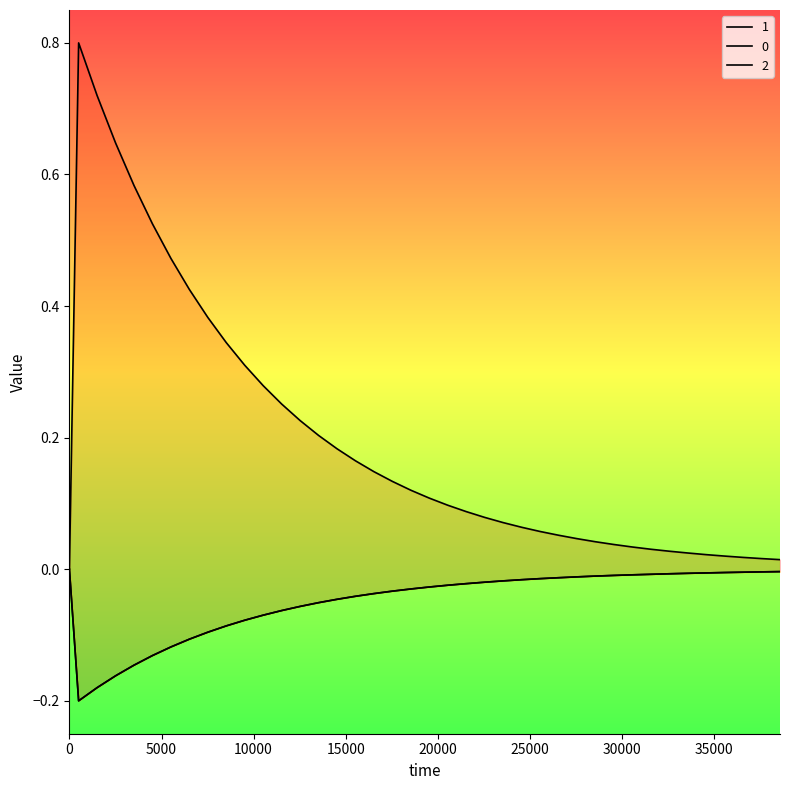

How many data points in 0 are less than 0?

39